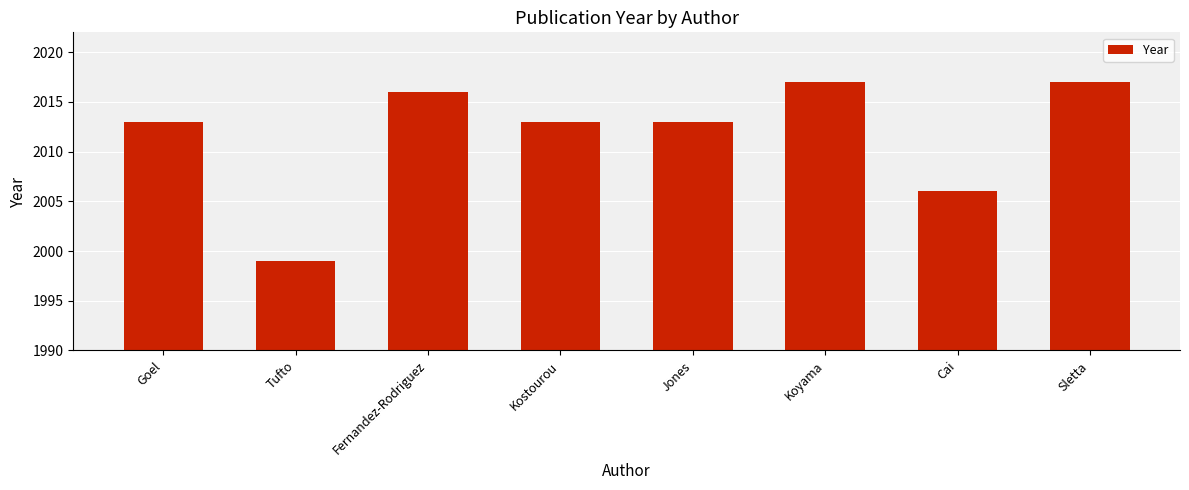

Reading right to left, list all the values displayed in this chart.

Sletta=2017	Cai=2006	Koyama=2017	Jones=2013	Kostourou=2013	Fernandez-Rodriguez=2016	Tufto=1999	Goel=2013